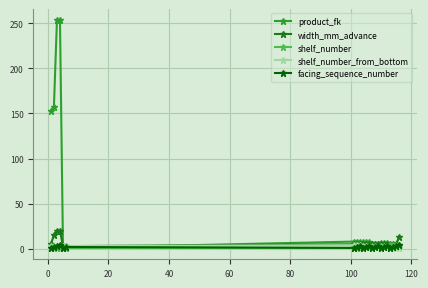

Which series has the largest total across all categories?

product_fk